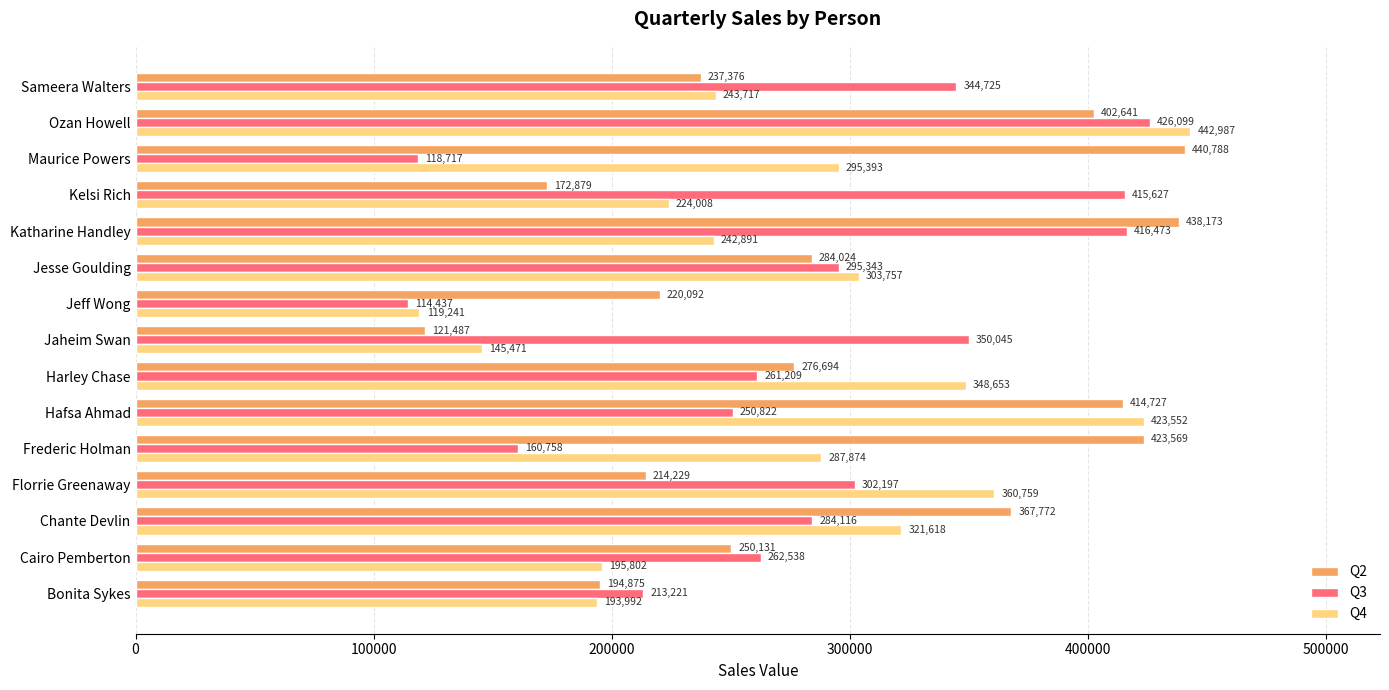

Is it true that Q2 equals 421806 at Cairo Pemberton?

False